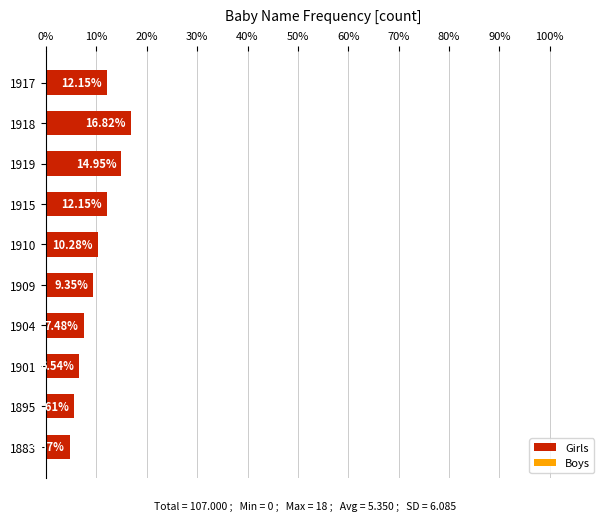

What is the average value?

10.0